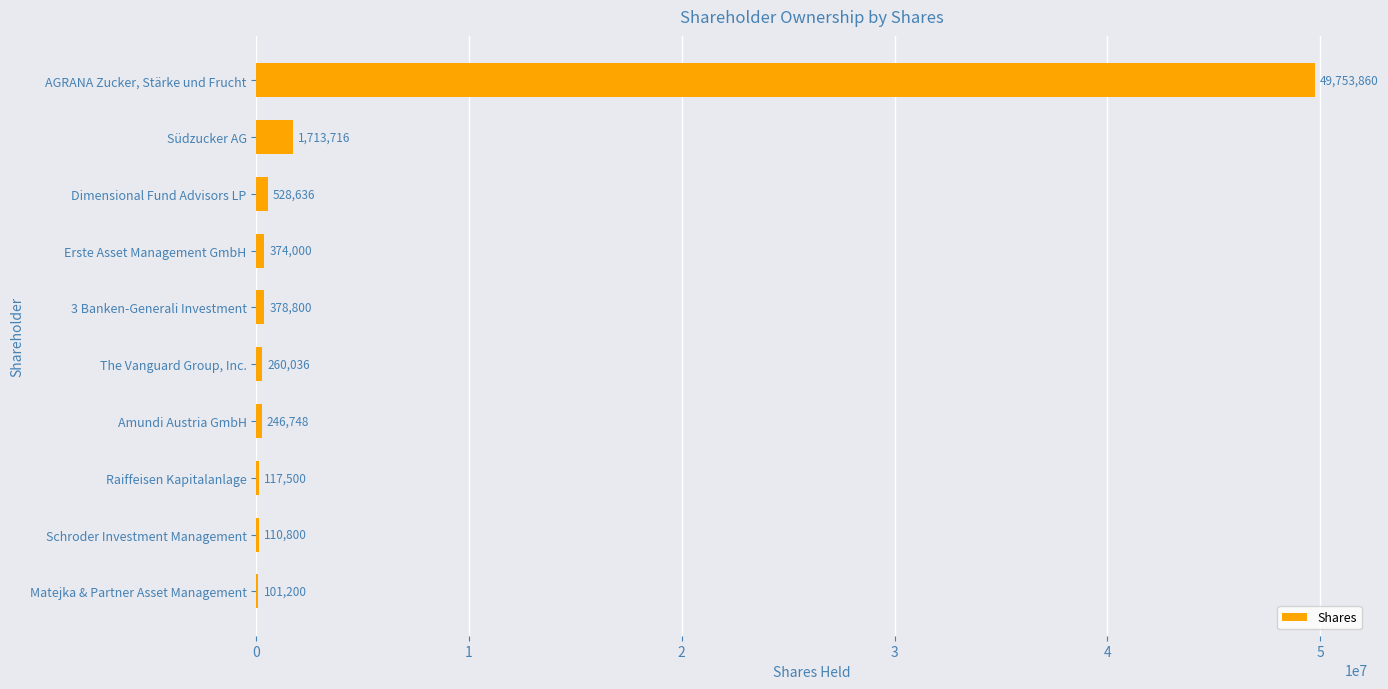

How many data points does each series have?

10